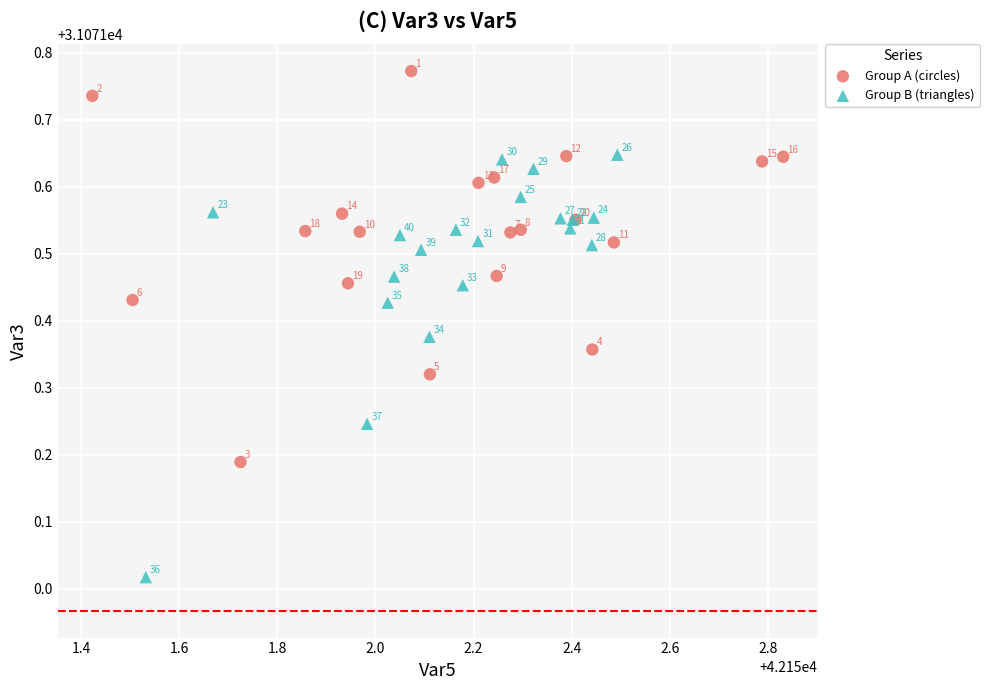

Which series contains the lowest Y value?

Group B (triangles)